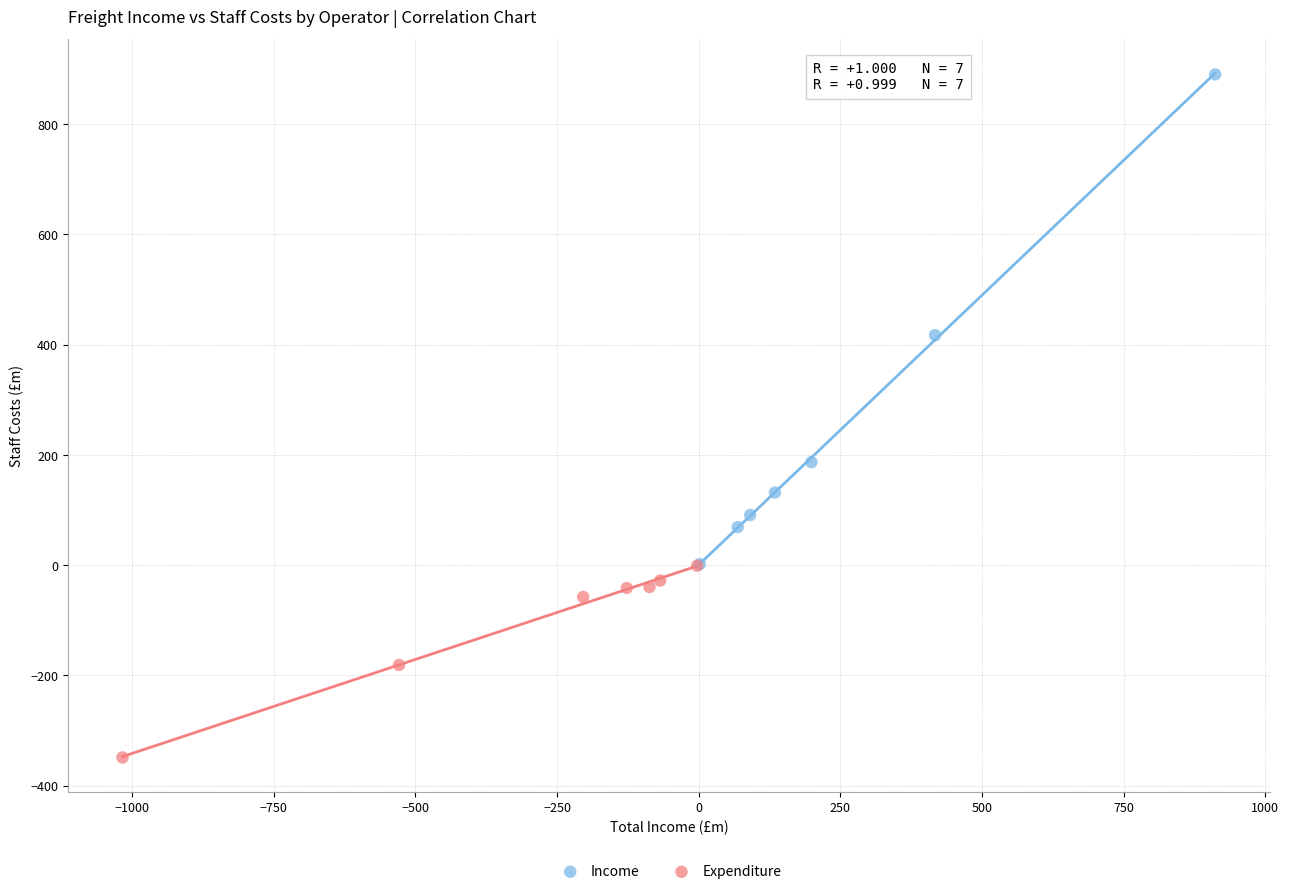

Which series reaches the maximum Y coordinate?

Income